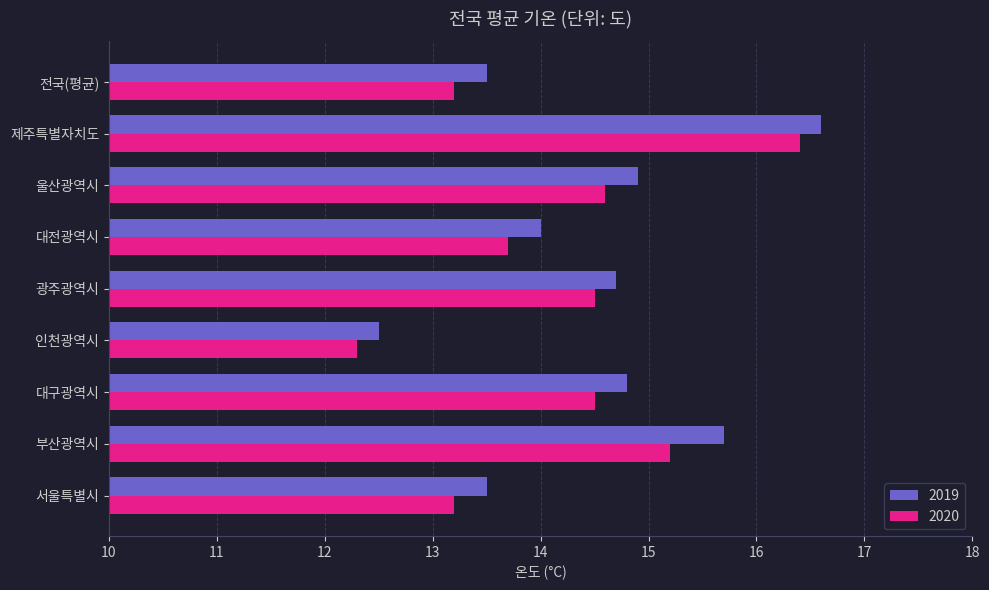

Which category has the lowest value in the 2019 series?

인천광역시